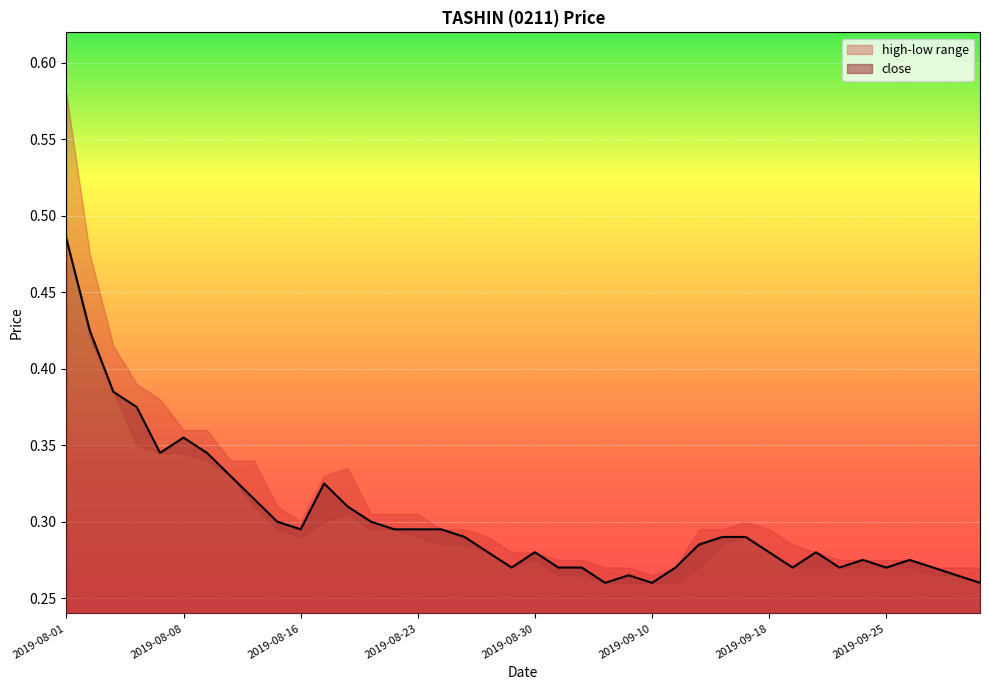

The chart shows a value of 0.3 at 2019-08-20. True or false?

True